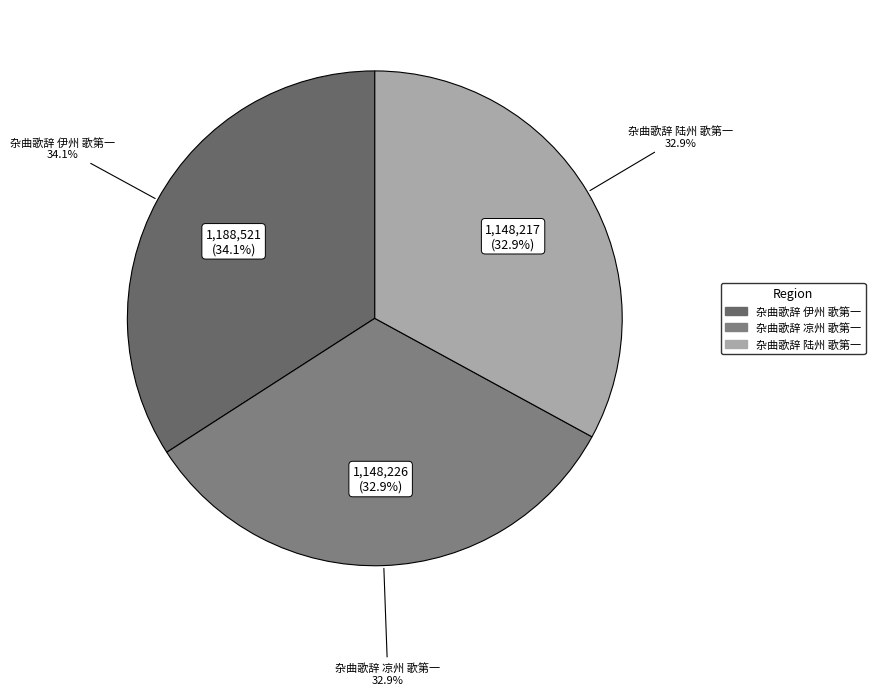

To the nearest percent, what is the combined percentage of 杂曲歌辞 伊州 歌第一 and 杂曲歌辞 凉州 歌第一?

67%